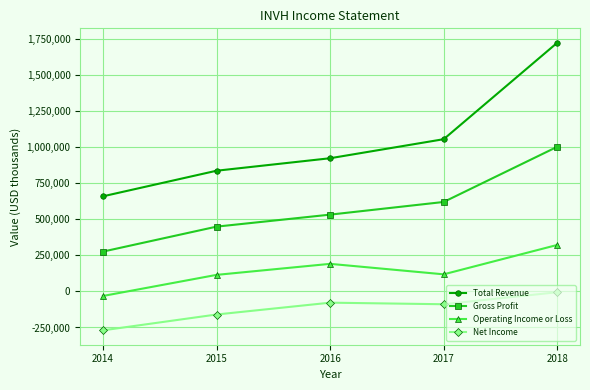

List the labels in order of Total Revenue value, largest first.

2018, 2017, 2016, 2015, 2014